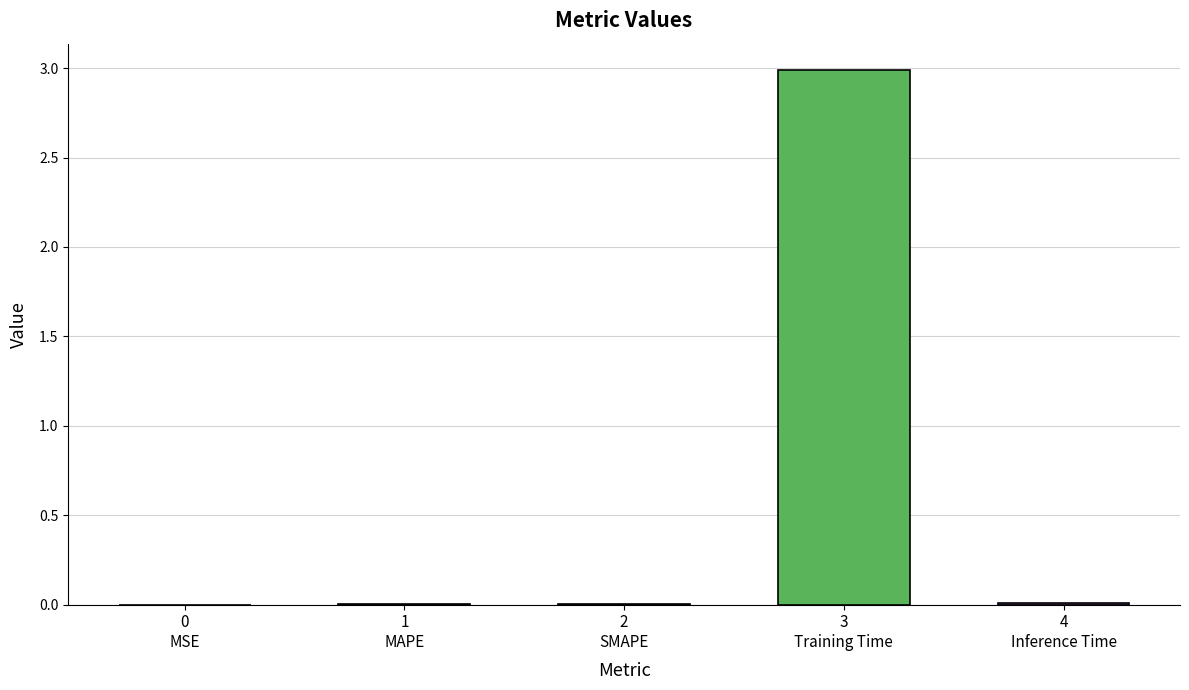

What is the maximum value shown in the chart?

3.0